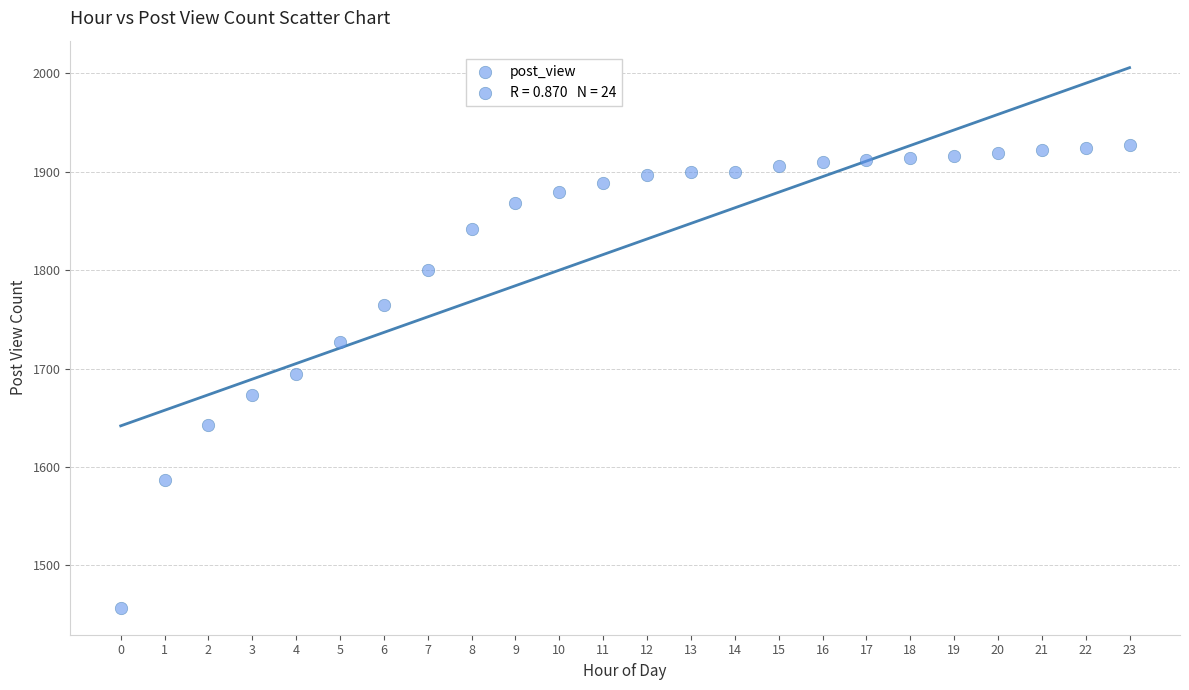

What is the range of Y values (max minus min)?

470